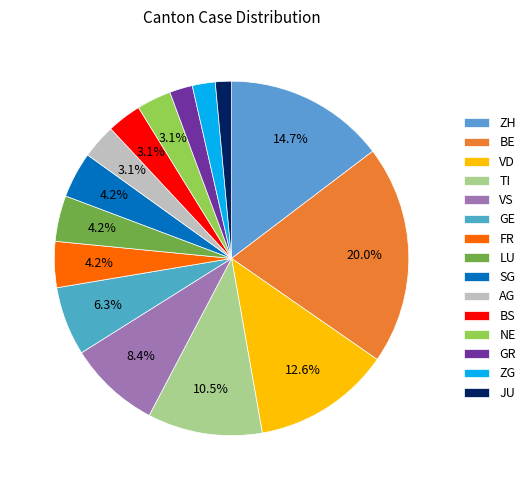

What is the change in value from BE to JU?

-973